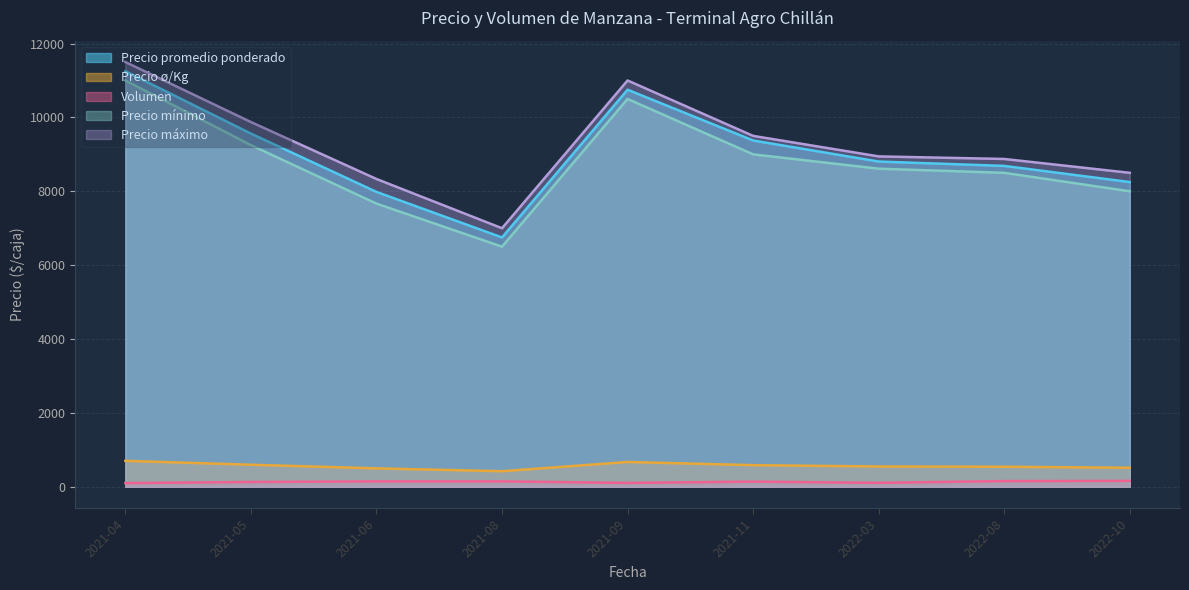

What is the total value across all series at 2022-03?

27018.1